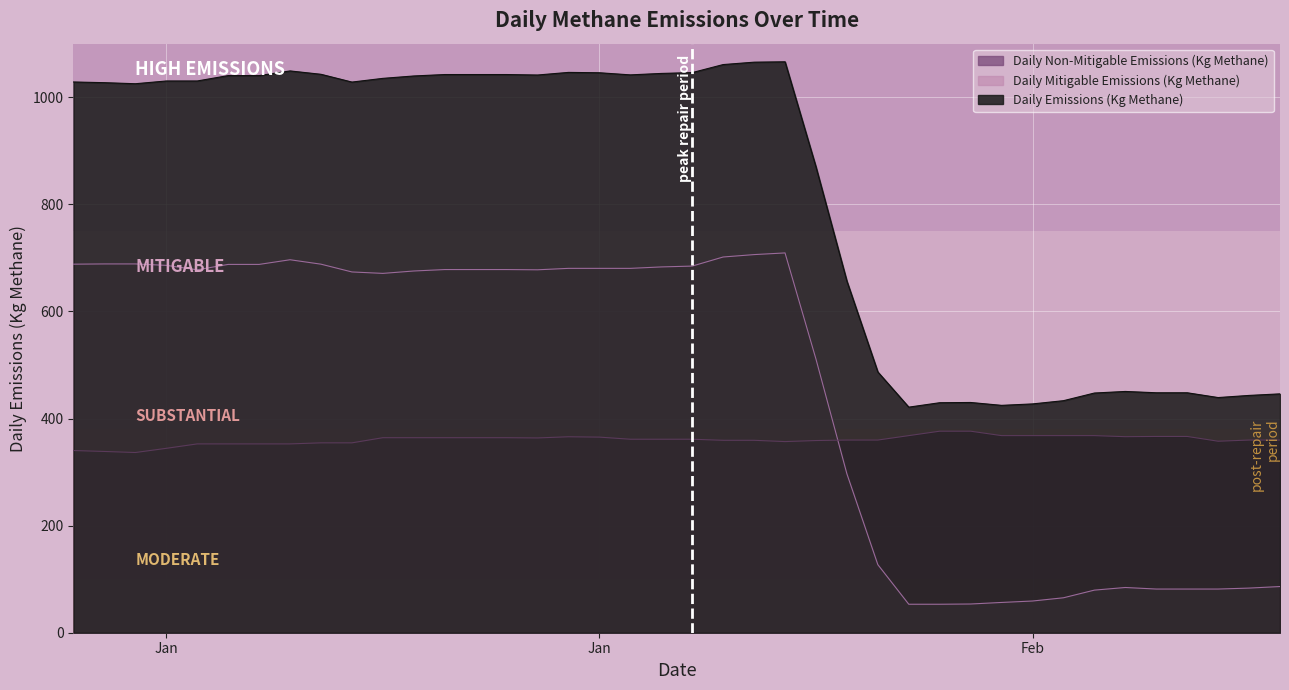

What are all the series names shown in the legend?

Daily Non-Mitigable Emissions (Kg Methane), Daily Mitigable Emissions (Kg Methane), Daily Emissions (Kg Methane)